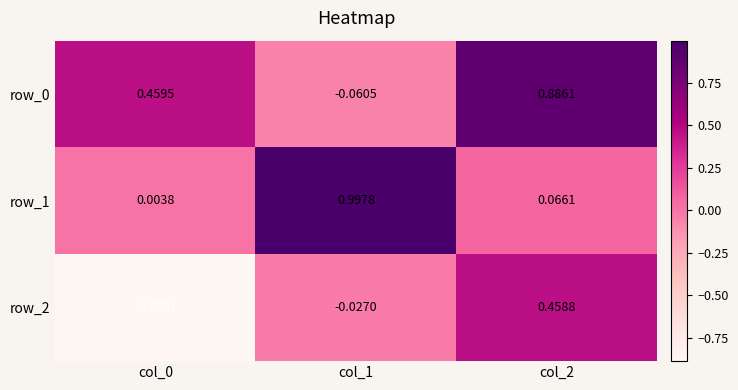

How many data points does each series have?

3